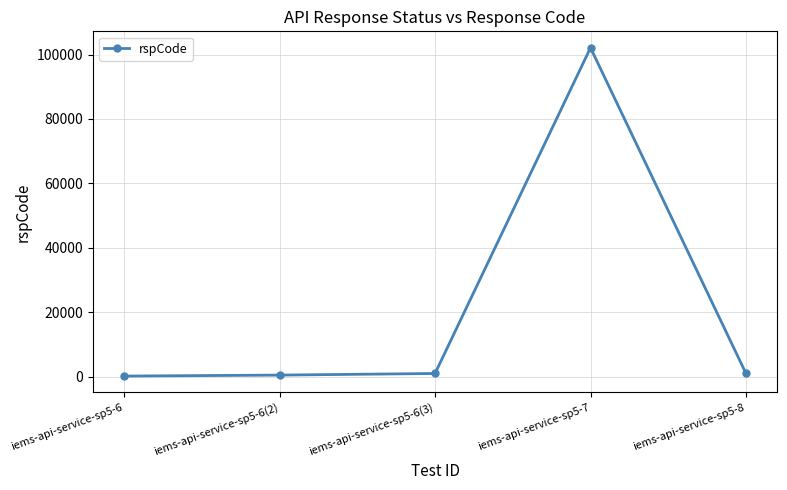

True or false: there are more than 2 points higher than both neighbors.

False